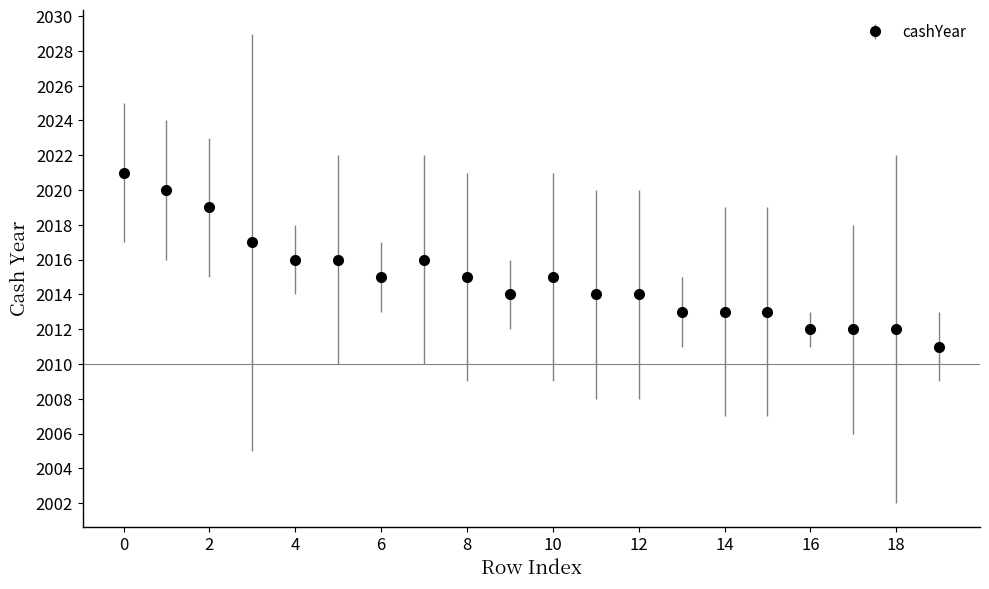

What is the maximum value shown in the chart?

2021